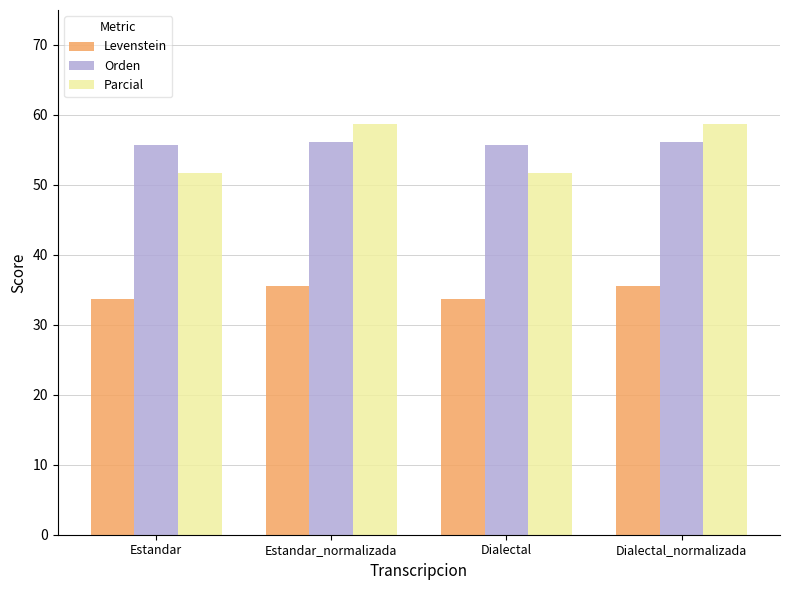

The value of Levenstein at Dialectal_normalizada is 23.8. True or false?

False